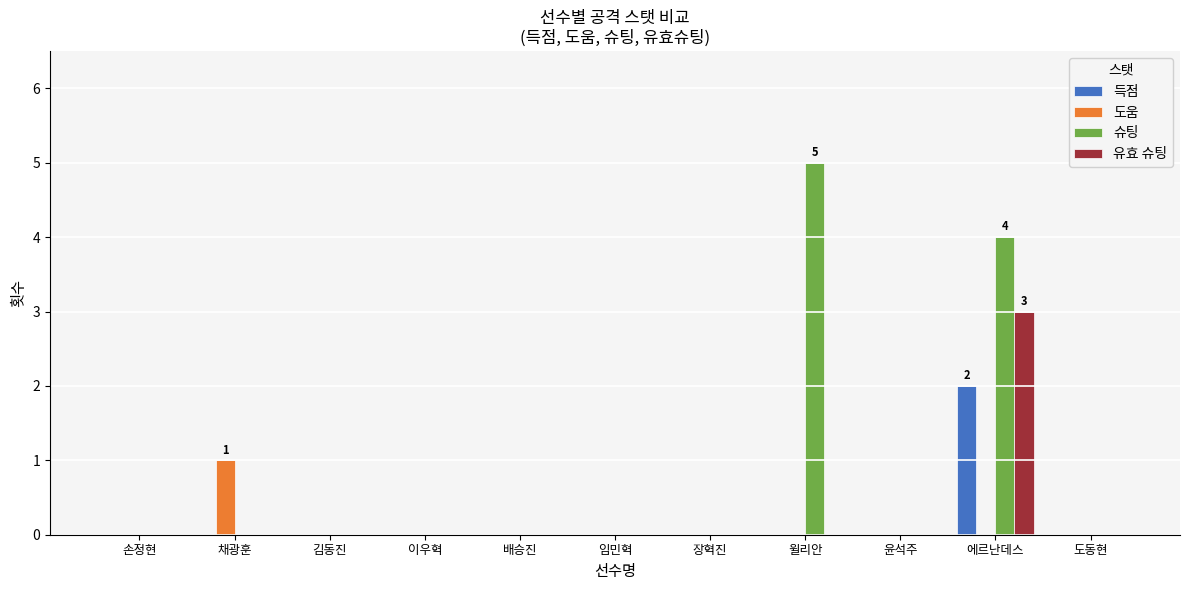

Reading right to left, list all the values displayed in this chart.

득점: 0	2	0	0	0	0	0	0	0	0	0
도움: 0	0	0	0	0	0	0	0	0	1	0
슈팅: 0	4	0	5	0	0	0	0	0	0	0
유효 슈팅: 0	3	0	0	0	0	0	0	0	0	0